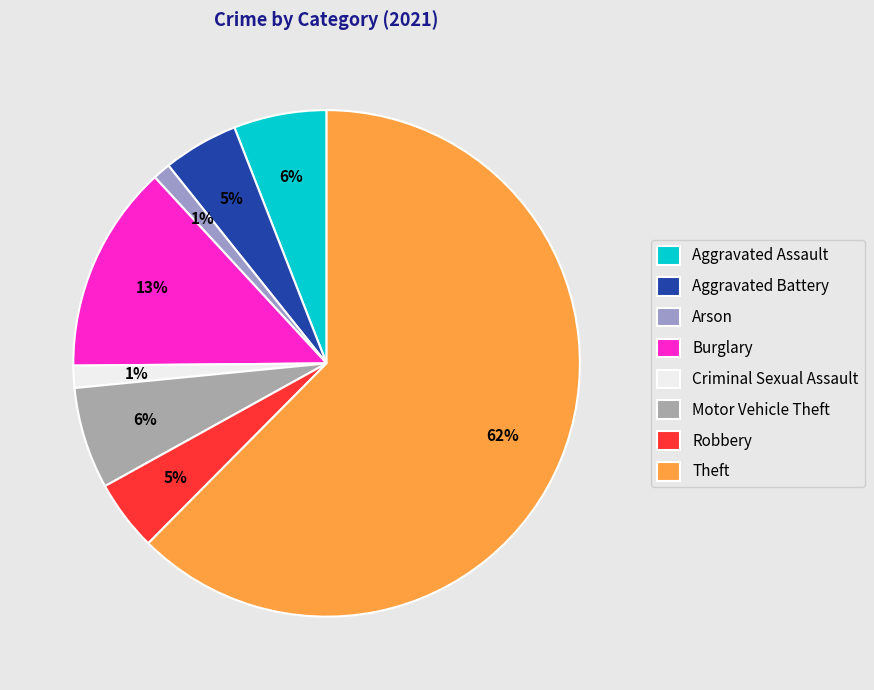

How many segments does this pie chart have?

8